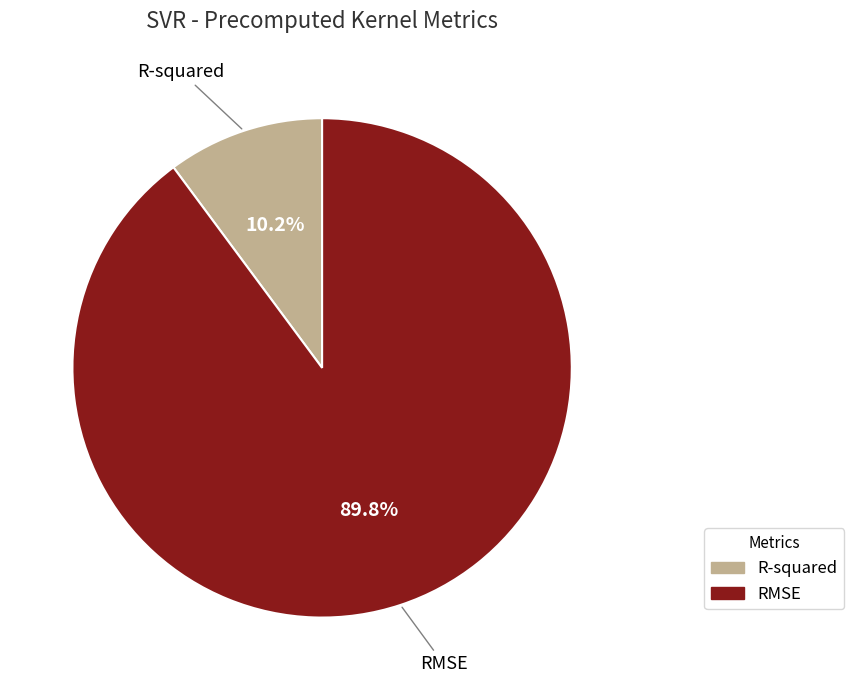

What percentage do R-squared and RMSE together represent?

100.0%